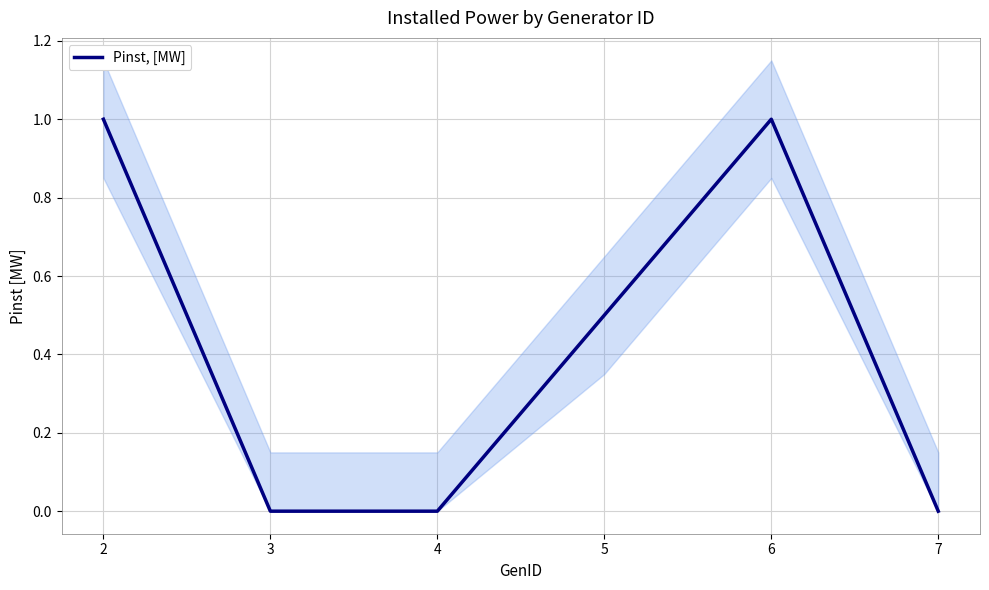

What is the highest value of the Pinst, [MW] series?

1.0